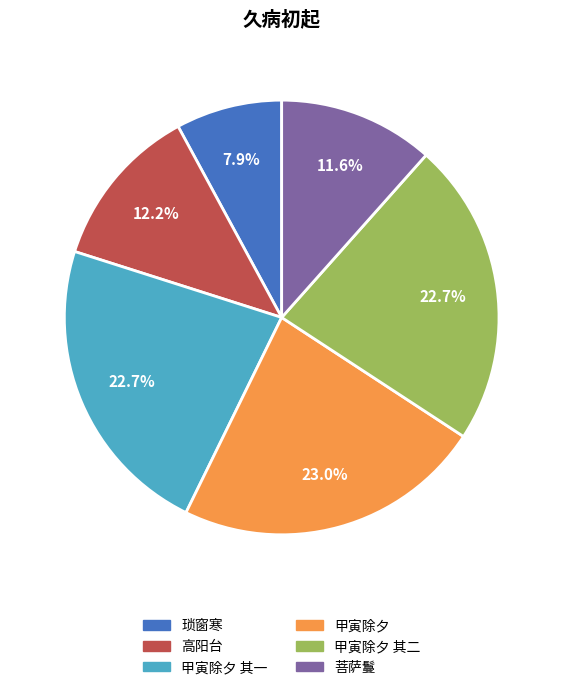

Which slice is the smallest?

琐窗寒